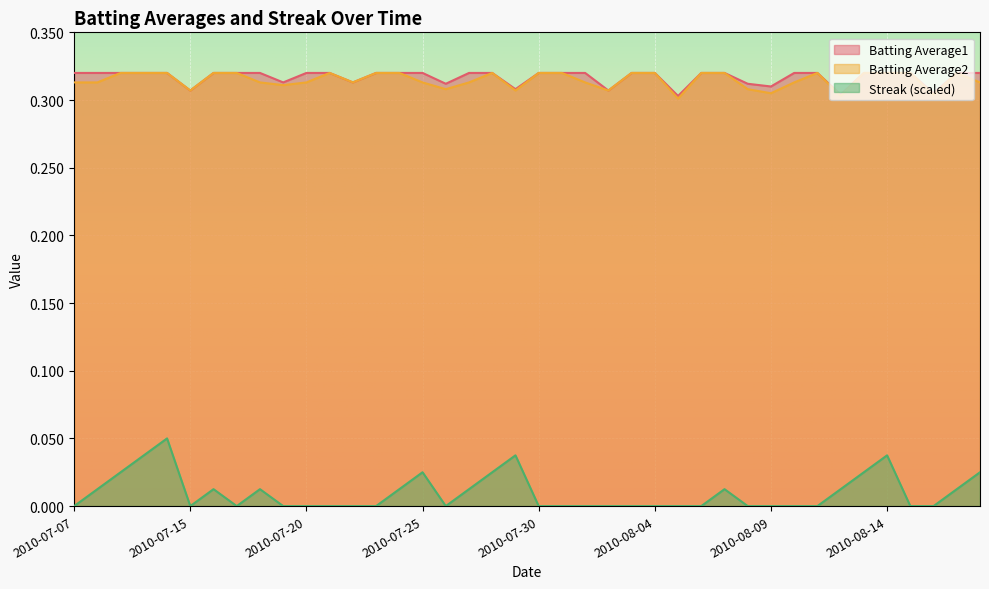

At how many categories does at least one series exceed 0?

40